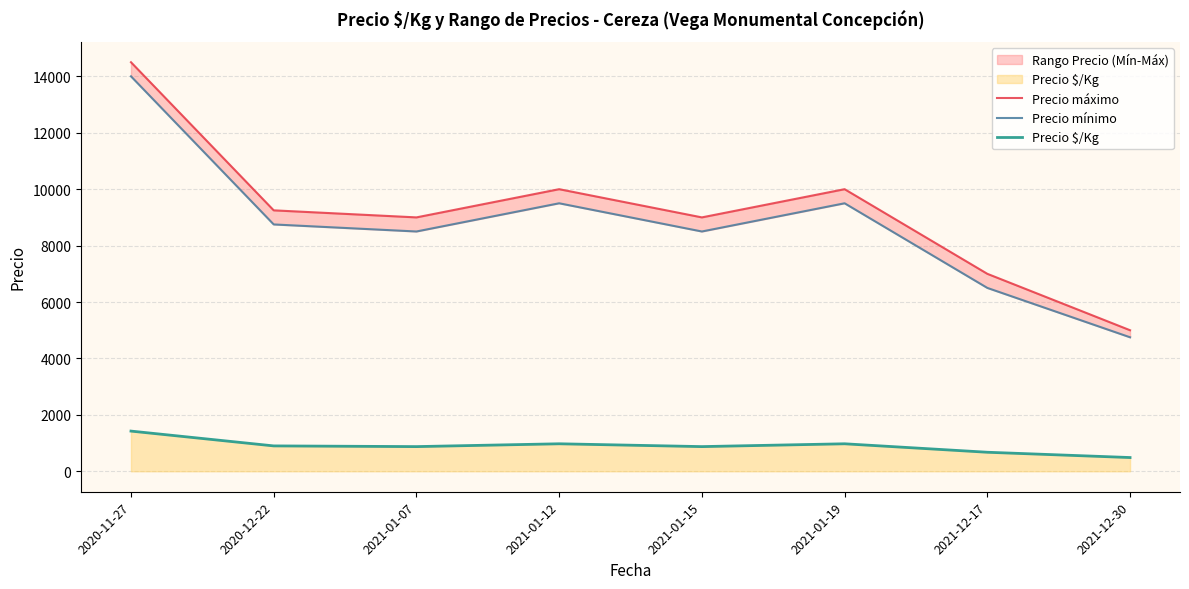

True or false: Precio mínimo and Precio máximo cross at least once.

False